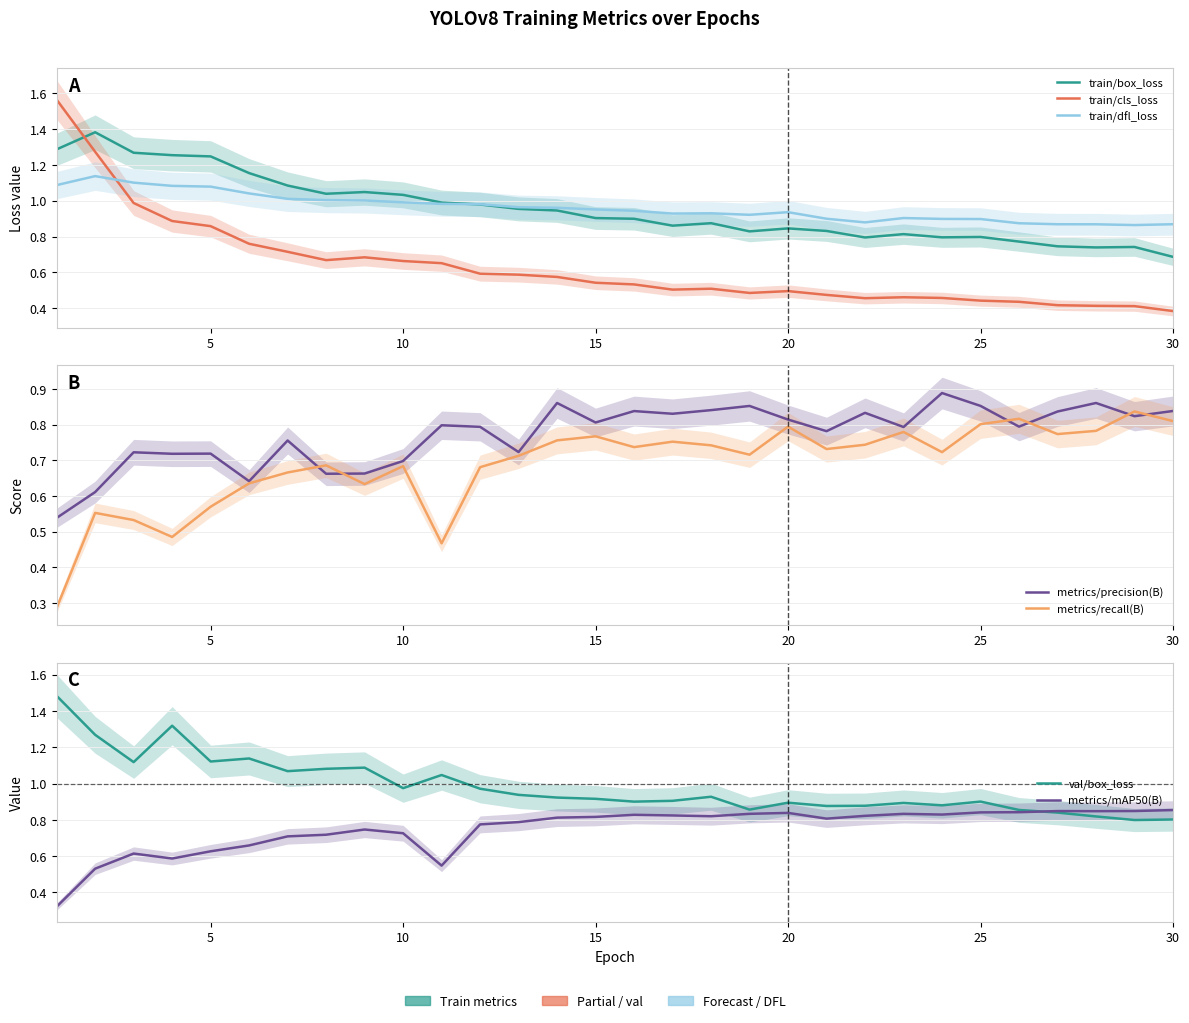

Which category has the lowest value in the train/cls_loss series?

30